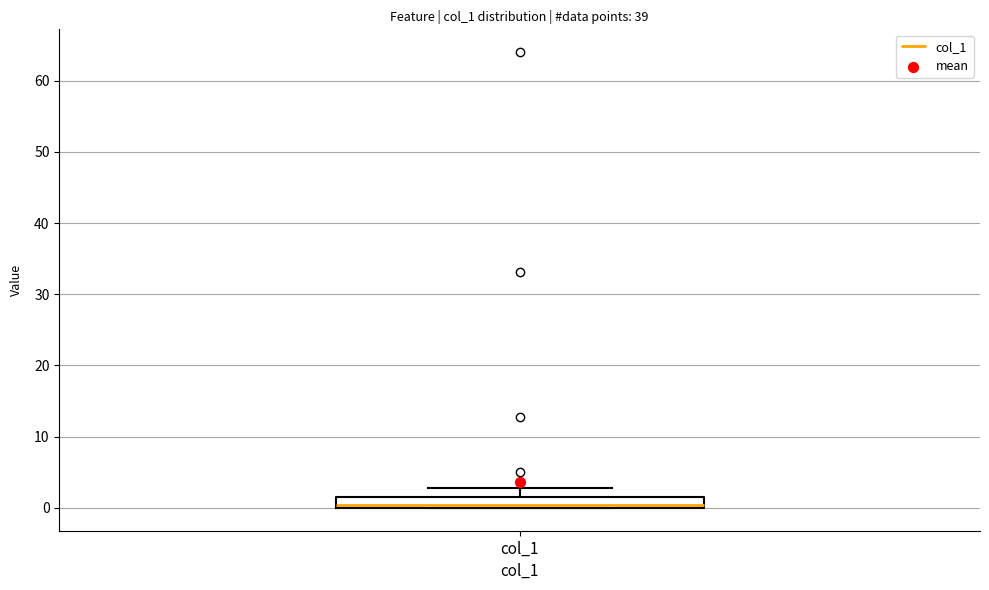

Transcribe this box plot: give where the median line is, the range the box spans, and where the two whiskers end, as read against the y-axis. The values are not printed on the chart, so give them approximately, as read against the axis.

median 0 (just above the box's lower edge), box 0 to 2, whiskers 0 to 3